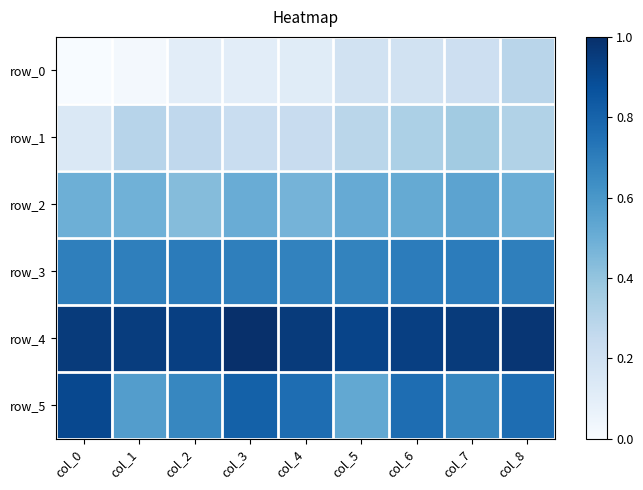

The value of row_2 at col_0 is 0.5. True or false?

True